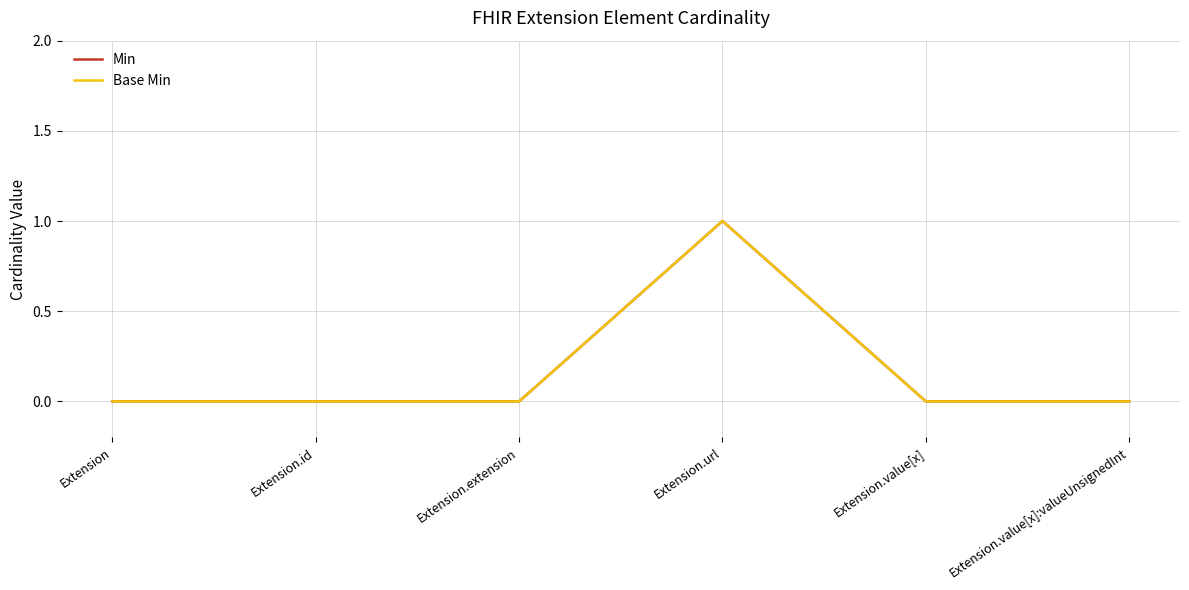

Does the chart have visible grid lines?

Yes